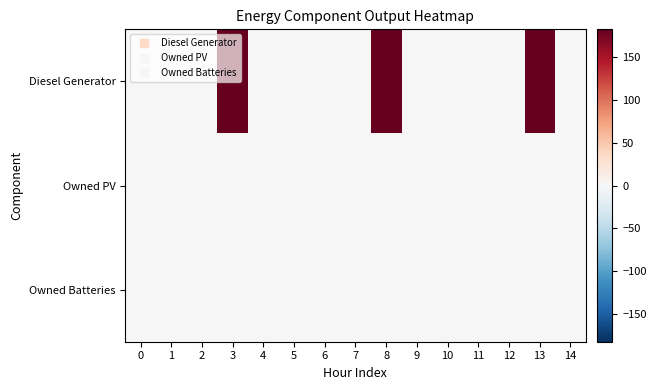

Rank the series by their maximum value, from lowest to highest.

Owned PV, Owned Batteries, Diesel Generator